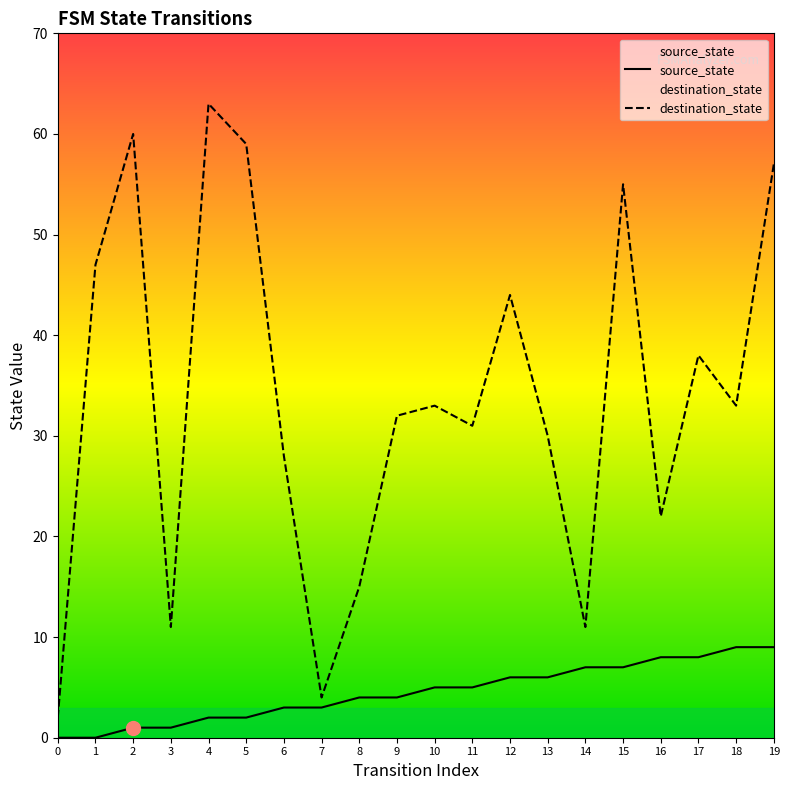

What is the sum of the destination_state values at 8 and 13?

45